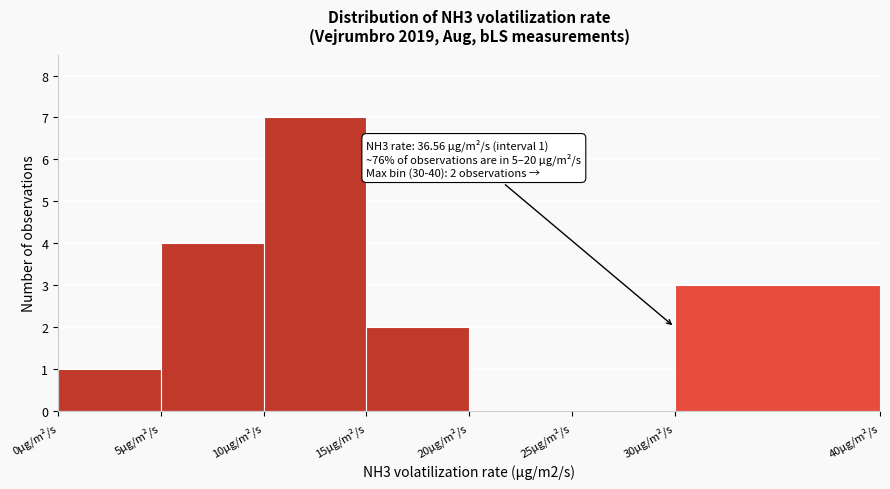

Which range on the x-axis has the tallest bar?

10 to 15